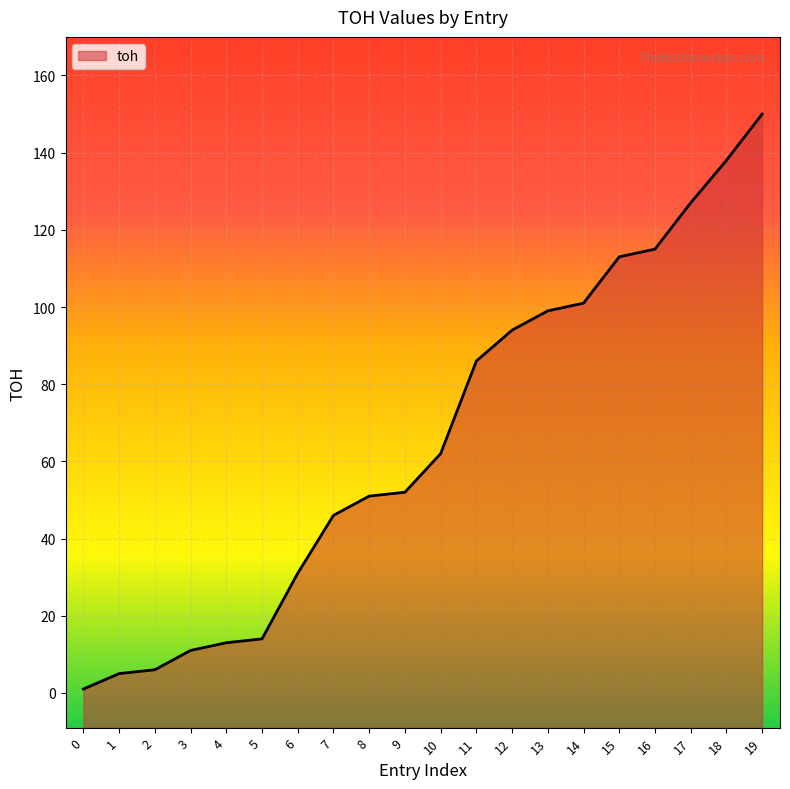

List the labels in order of value, largest first.

19, 18, 17, 16, 15, 14, 13, 12, 11, 10, 9, 8, 7, 6, 5, 4, 3, 2, 1, 0